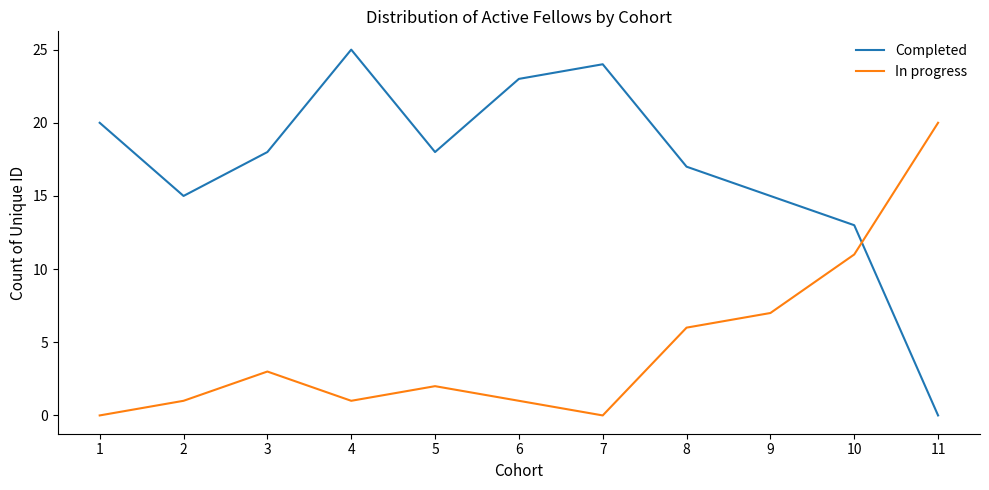

Is the value of Completed at 9 greater than the value of In progress at 9?

Yes